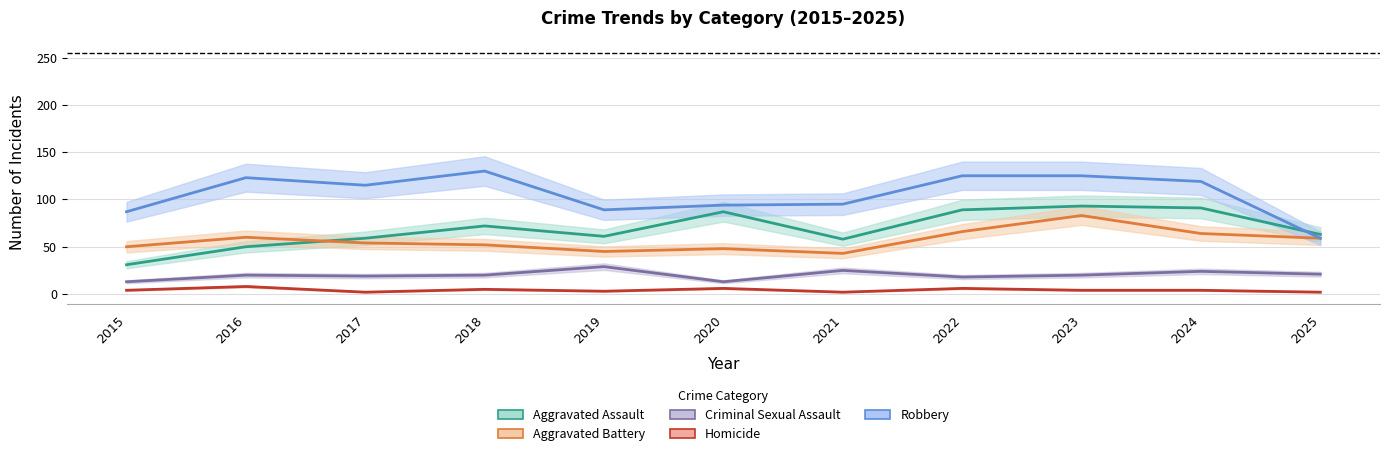

Which category has the highest value in the Homicide series?

2016